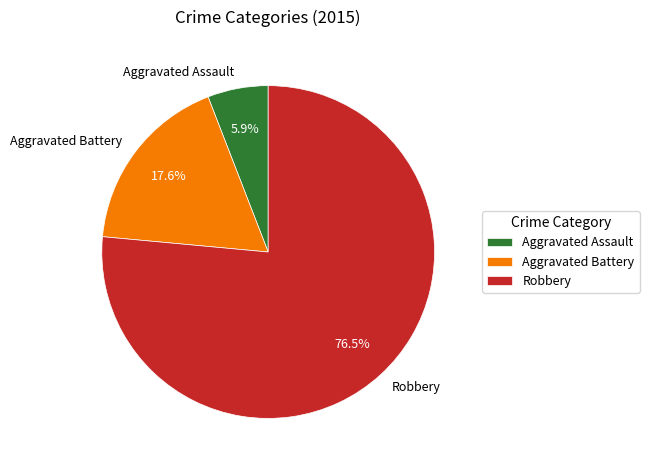

Is the sum of Aggravated Assault and Aggravated Battery greater than half?

No